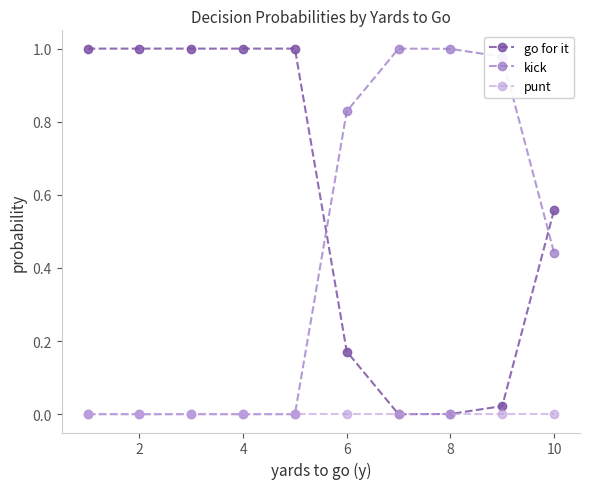

Rank the series by their average value, from lowest to highest.

punt, kick, go for it